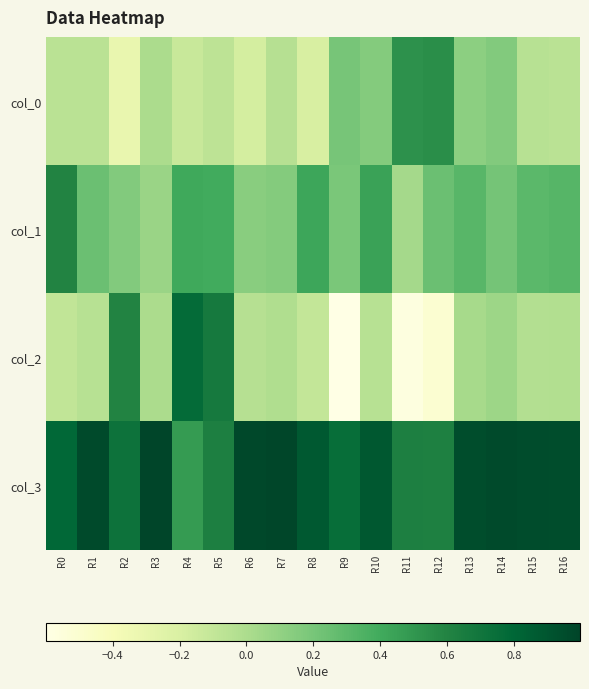

What is the difference between the highest and lowest values at R10?

0.9